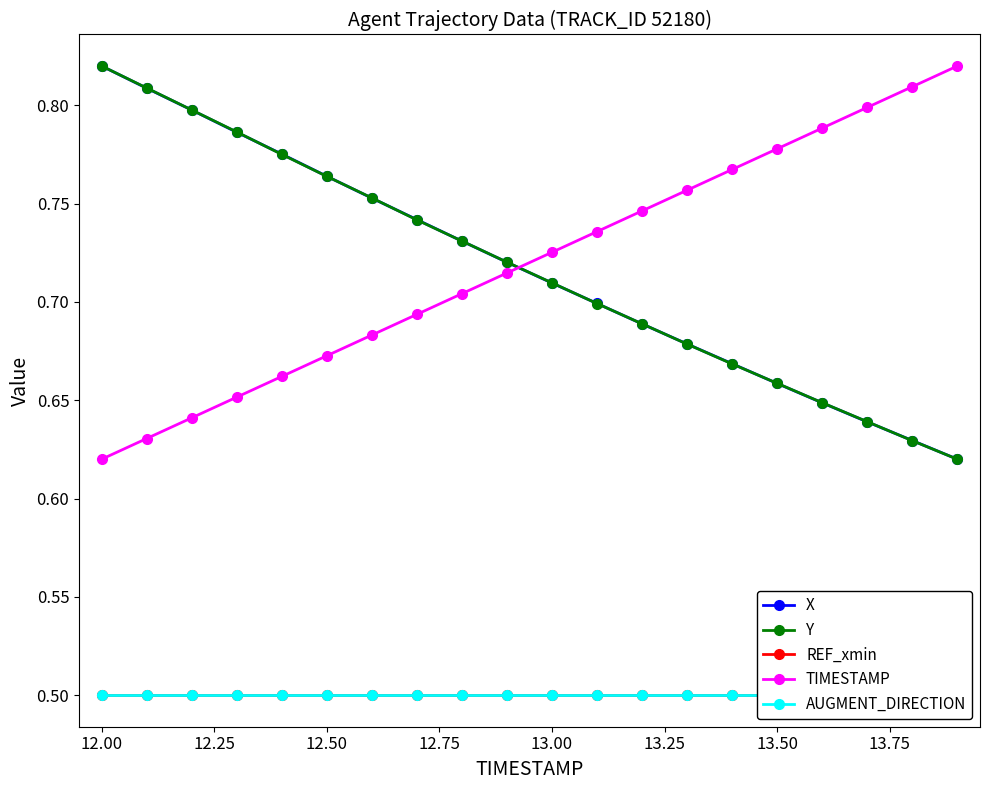

Reading left to right, list all the values displayed in this chart.

X: 0.8	0.8	0.8	0.8	0.8	0.8	0.8	0.7	0.7	0.7	0.7	0.7	0.7	0.7	0.7	0.7	0.6	0.6	0.6	0.6
Y: 0.8	0.8	0.8	0.8	0.8	0.8	0.8	0.7	0.7	0.7	0.7	0.7	0.7	0.7	0.7	0.7	0.6	0.6	0.6	0.6
REF_xmin: 0.5	0.5	0.5	0.5	0.5	0.5	0.5	0.5	0.5	0.5	0.5	0.5	0.5	0.5	0.5	0.5	0.5	0.5	0.5	0.5
TIMESTAMP: 0.6	0.6	0.6	0.7	0.7	0.7	0.7	0.7	0.7	0.7	0.7	0.7	0.7	0.8	0.8	0.8	0.8	0.8	0.8	0.8
AUGMENT_DIRECTION: 0.5	0.5	0.5	0.5	0.5	0.5	0.5	0.5	0.5	0.5	0.5	0.5	0.5	0.5	0.5	0.5	0.5	0.5	0.5	0.5